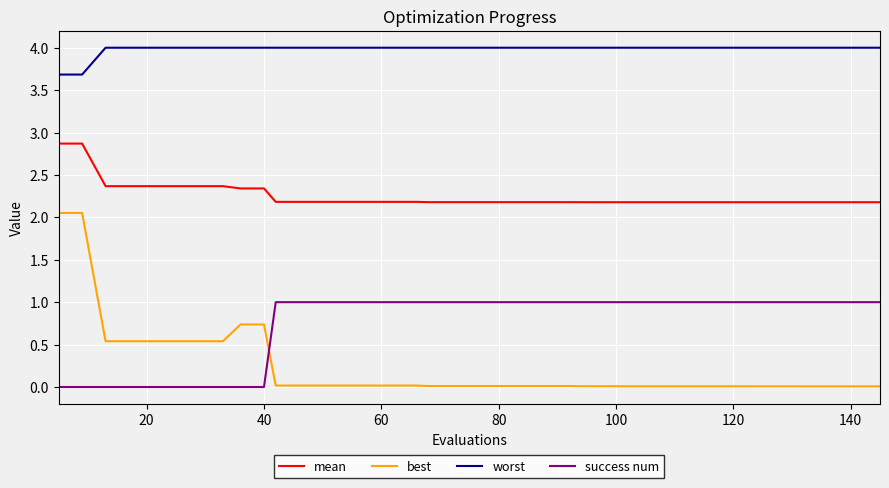

How many series are shown in this chart?

4